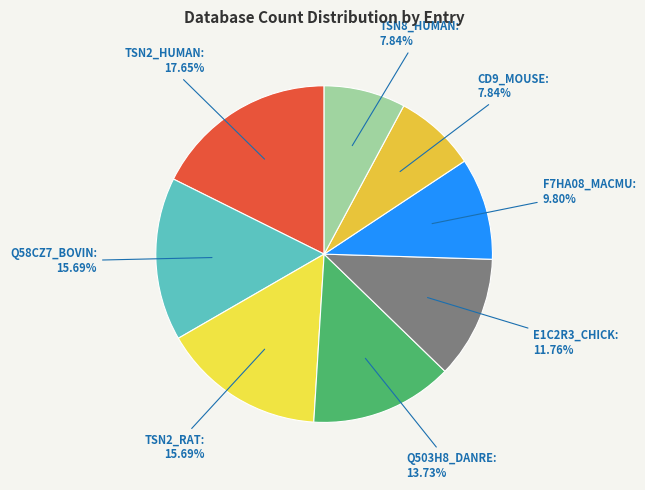

Does any single category account for the majority?

No